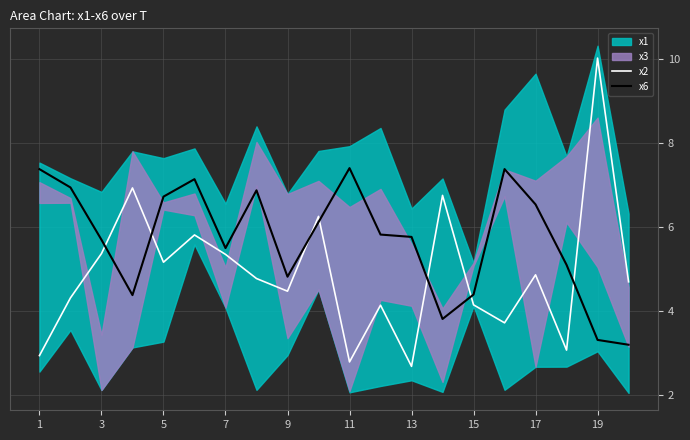

At which label does x2 reach its peak?

19